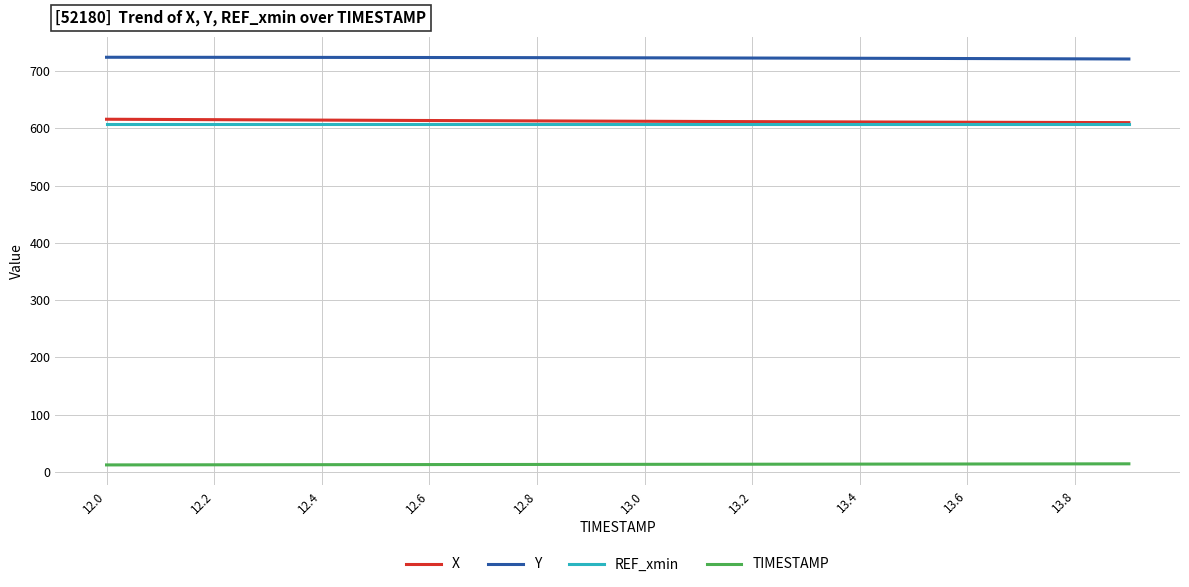

Which series has the largest total across all categories?

Y